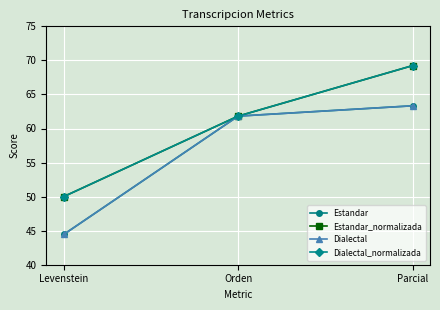

Is this an area chart (filled region under the line)?

No